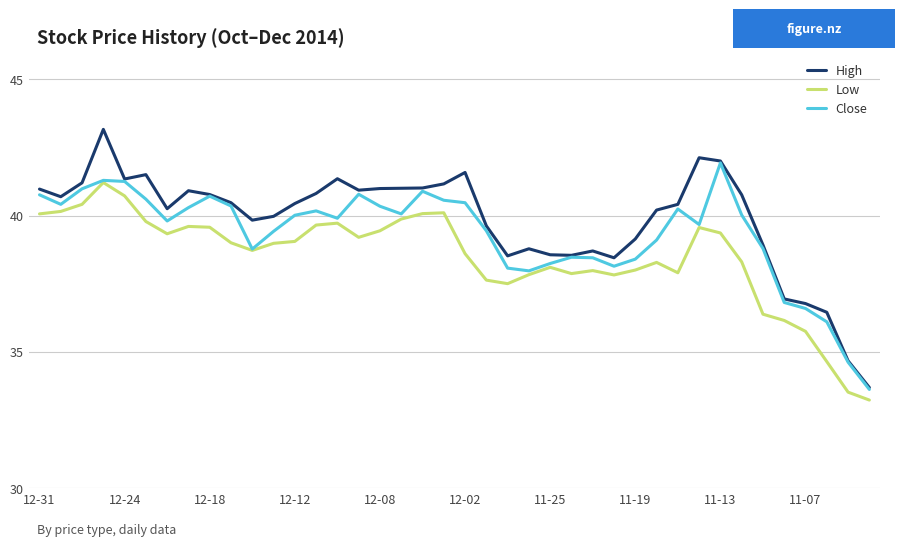

Rank the series by their average value, from highest to lowest.

High, Close, Low